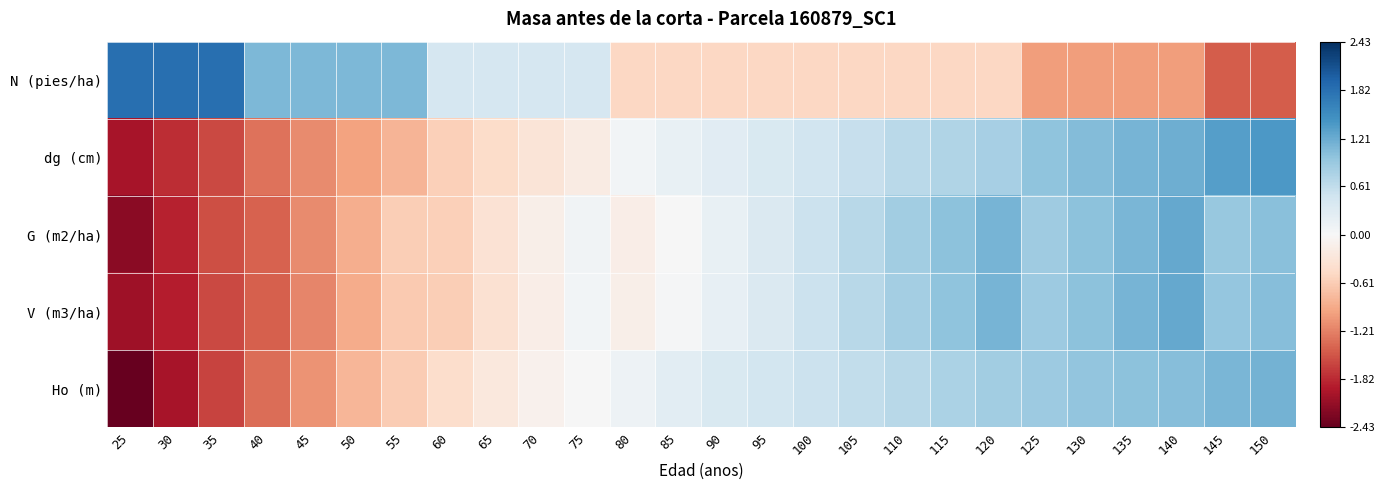

Between 65 and 135, which is larger?

65